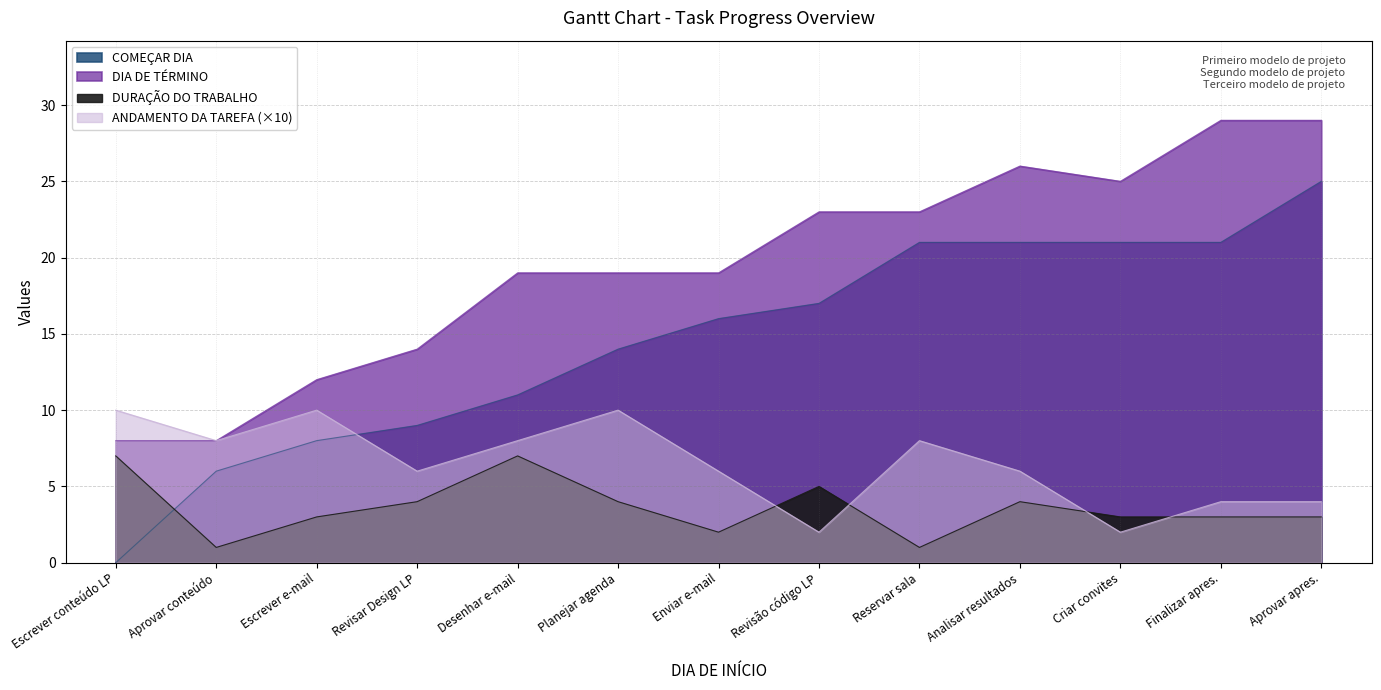

What is the value of the DURAÇÃO DO TRABALHO point at the 2nd from the left?

1